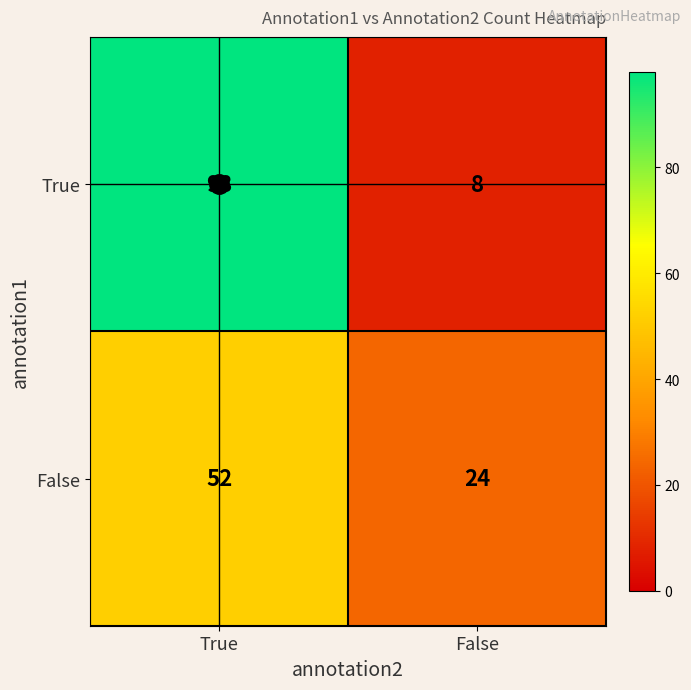

Which category has the highest value across all series?

True